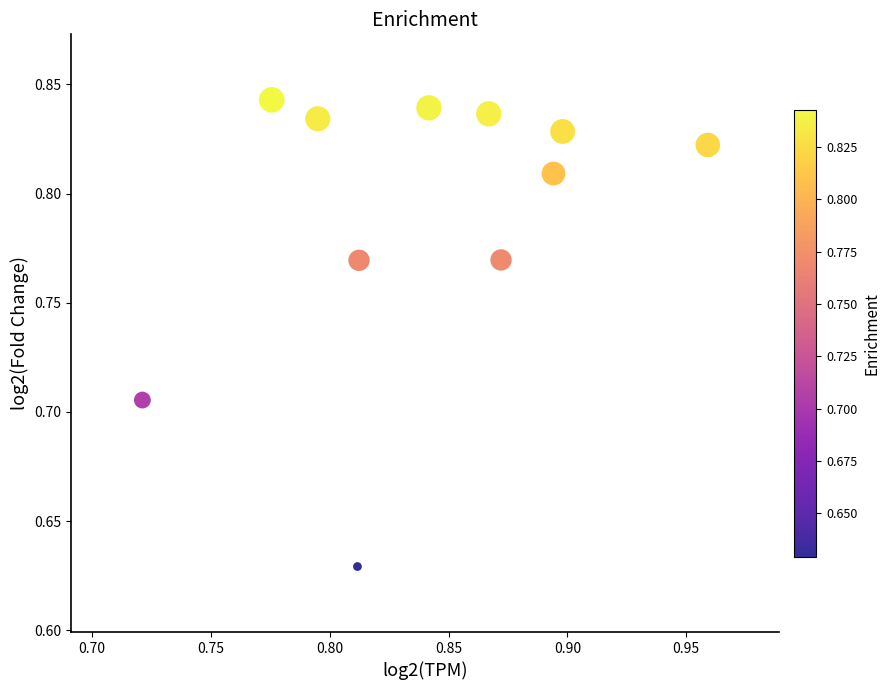

How many points are shown in the scatter plot?

11